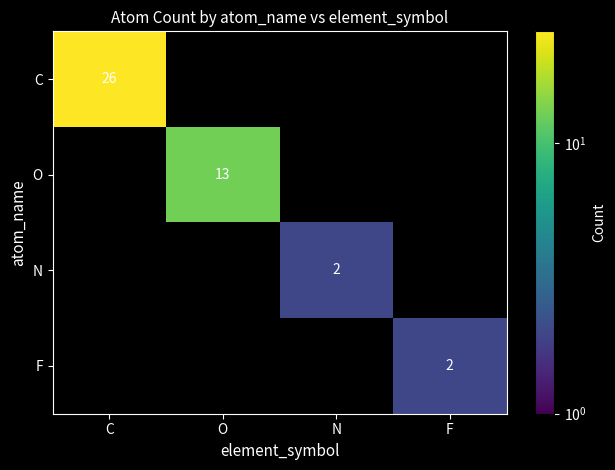

True or false: C has a value of 44 at C.

False